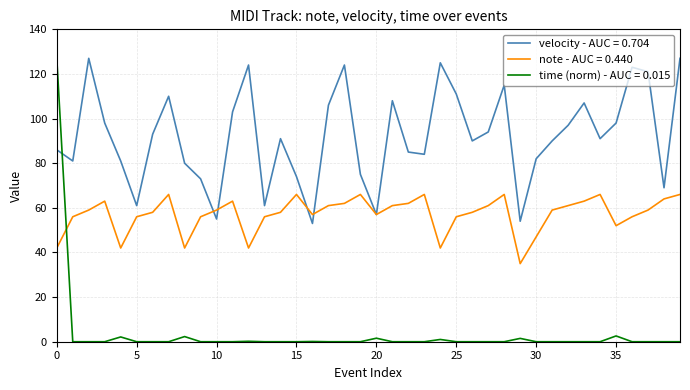

What is the greatest value displayed?

127.0